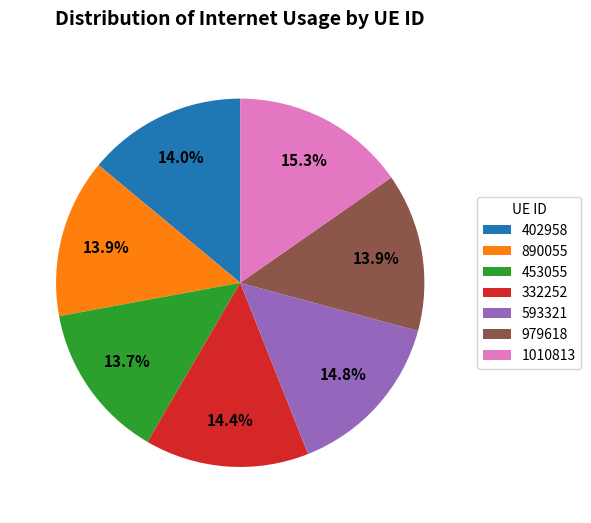

Is the sum of 593321 and 979618 greater than half?

No